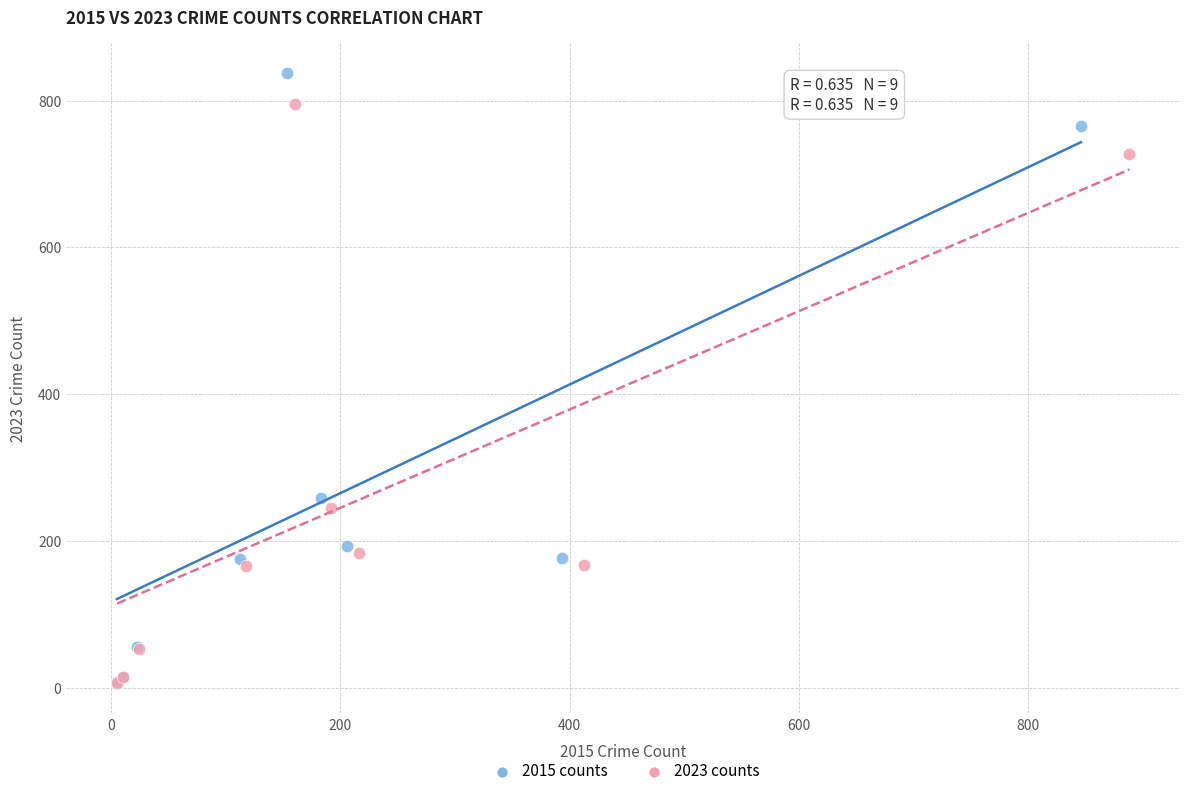

Which series contains the highest Y value?

2015 counts